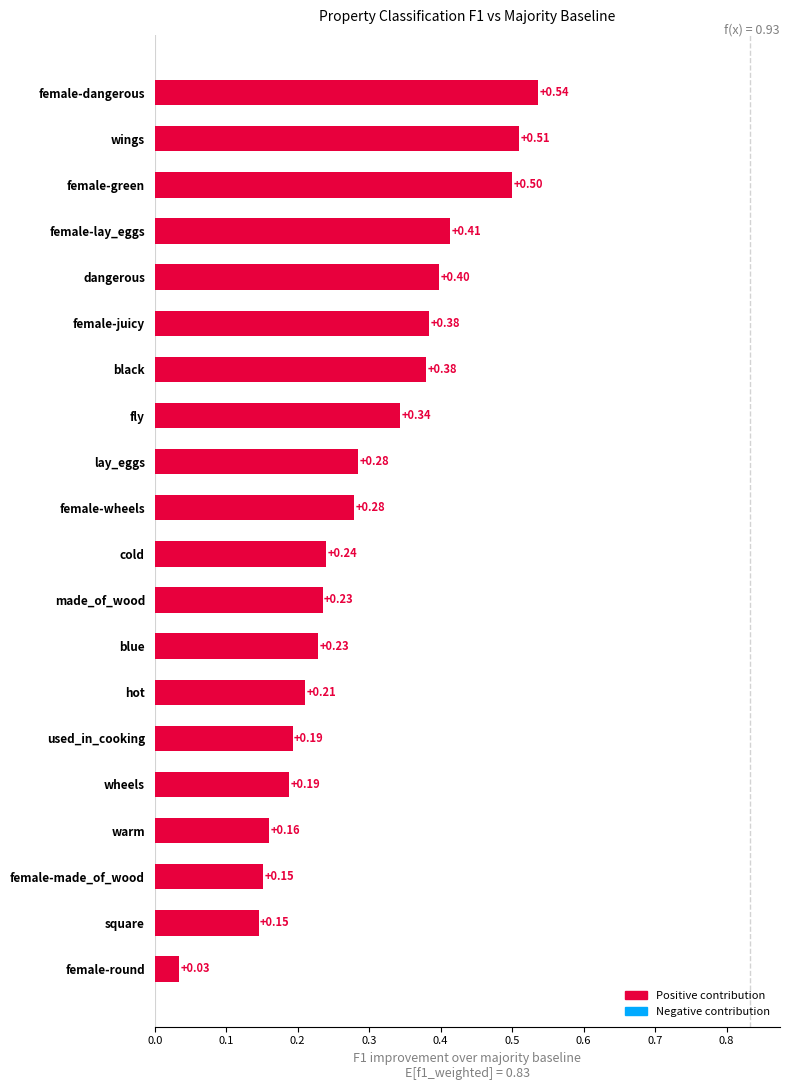

At which label is the value closest to 0?

female-round